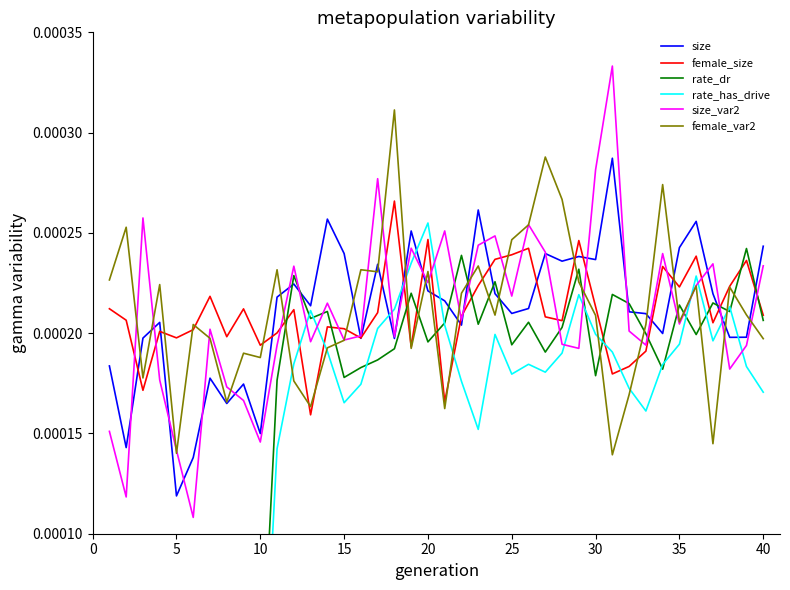

How many times do rate_dr and female_var2 cross each other?

17